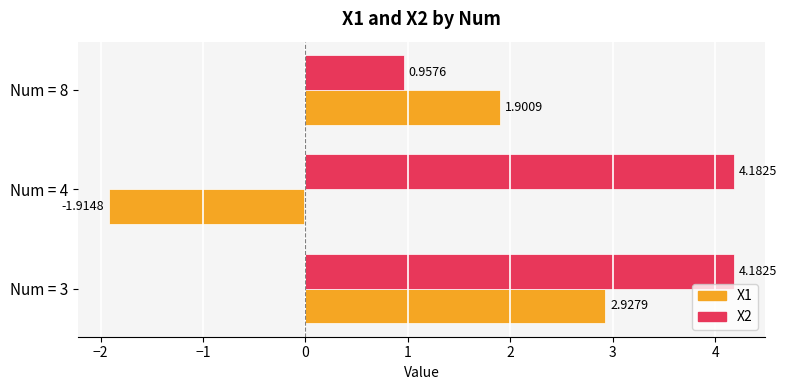

Between Num = 4 and Num = 8, which series saw the biggest shift?

X1